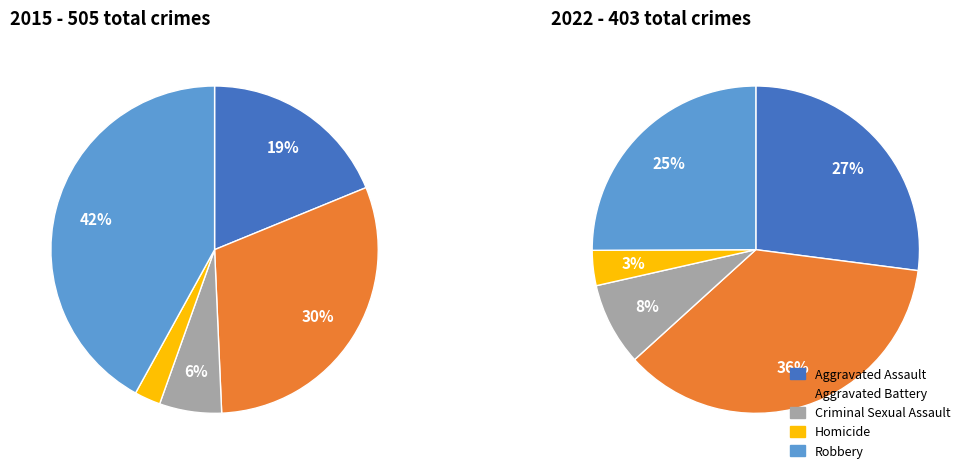

What is the total percentage of Criminal Sexual Assault and Aggravated Battery?

36.6%